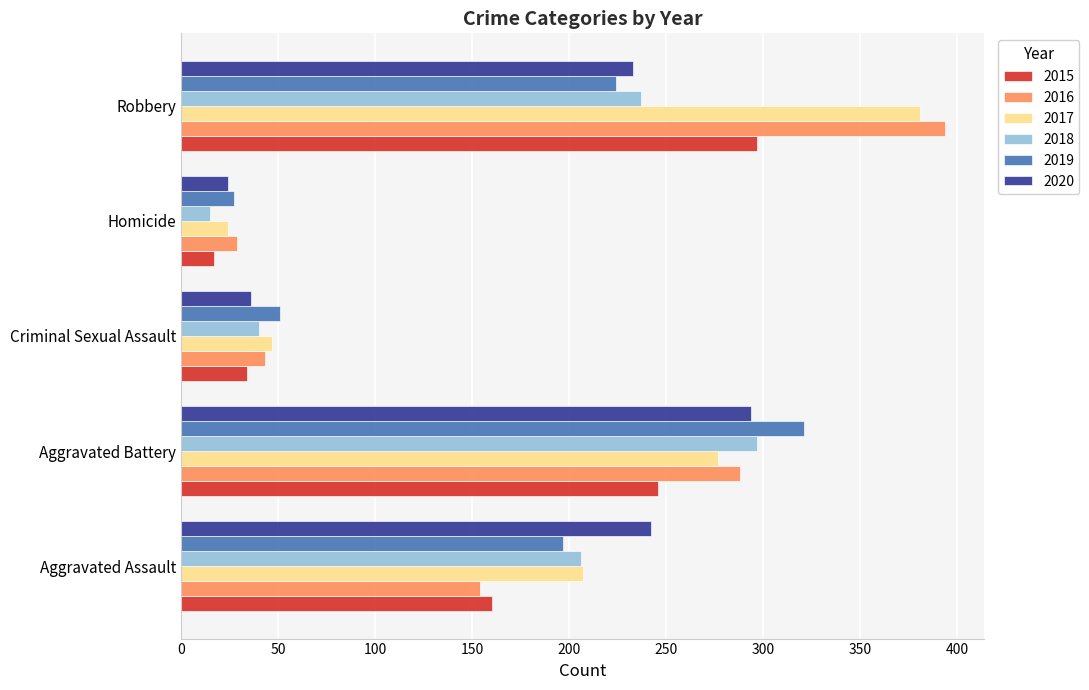

What is the average value of the 2020 series?

166